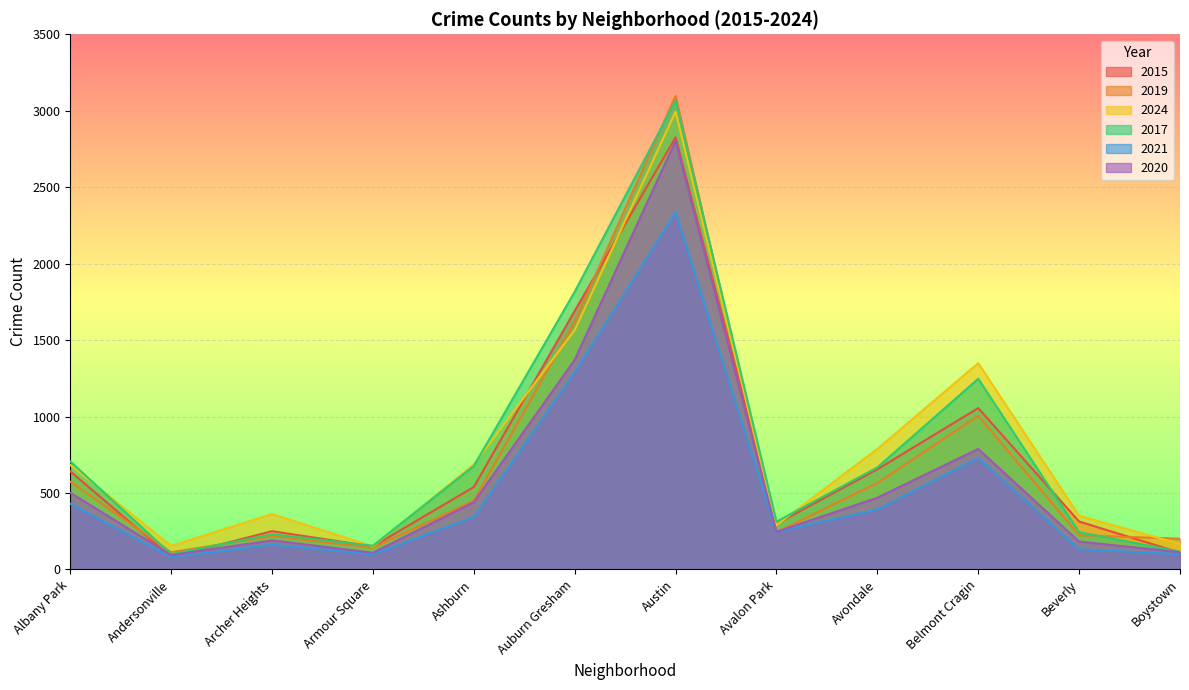

Reading left to right, transcribe all the data shown in this chart.

2015: 641	80	250	150	539	1691	2826	298	655	1055	313	110
2019: 574	112	217	142	450	1621	3097	243	565	1005	223	201
2024: 683	154	362	150	687	1566	2995	290	788	1349	351	167
2017: 706	99	230	155	676	1816	3065	312	667	1247	243	116
2021: 430	80	162	99	343	1290	2336	245	392	729	132	100
2020: 501	94	190	109	440	1371	2803	246	469	788	182	113